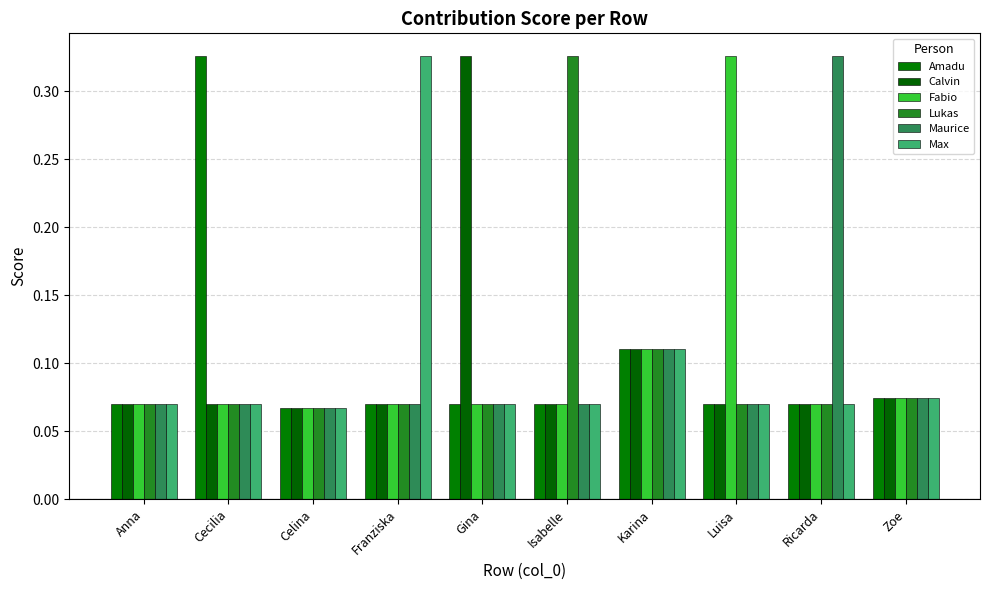

How many groups of bars are there?

10